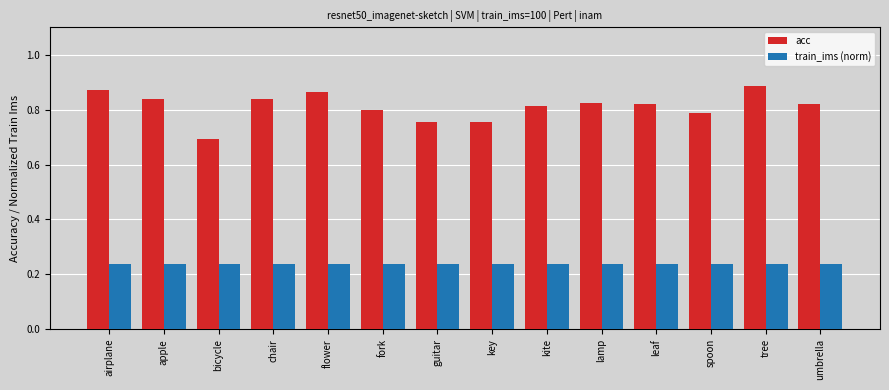

What is the label of the 13th bar from the left?

tree